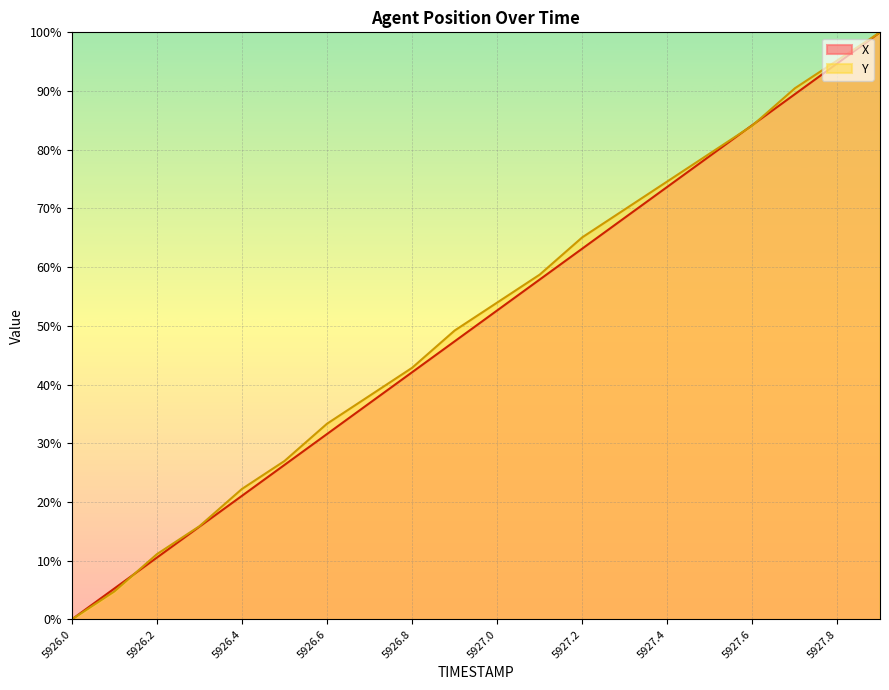

What are all the series names shown in the legend?

X, Y